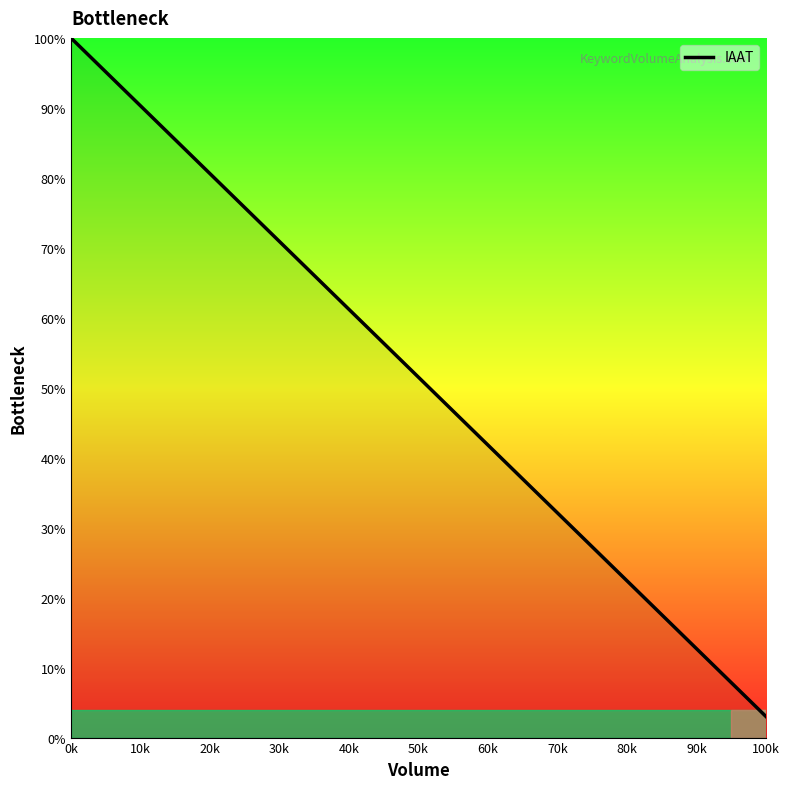

What is the difference between the maximum and minimum values?

97.0